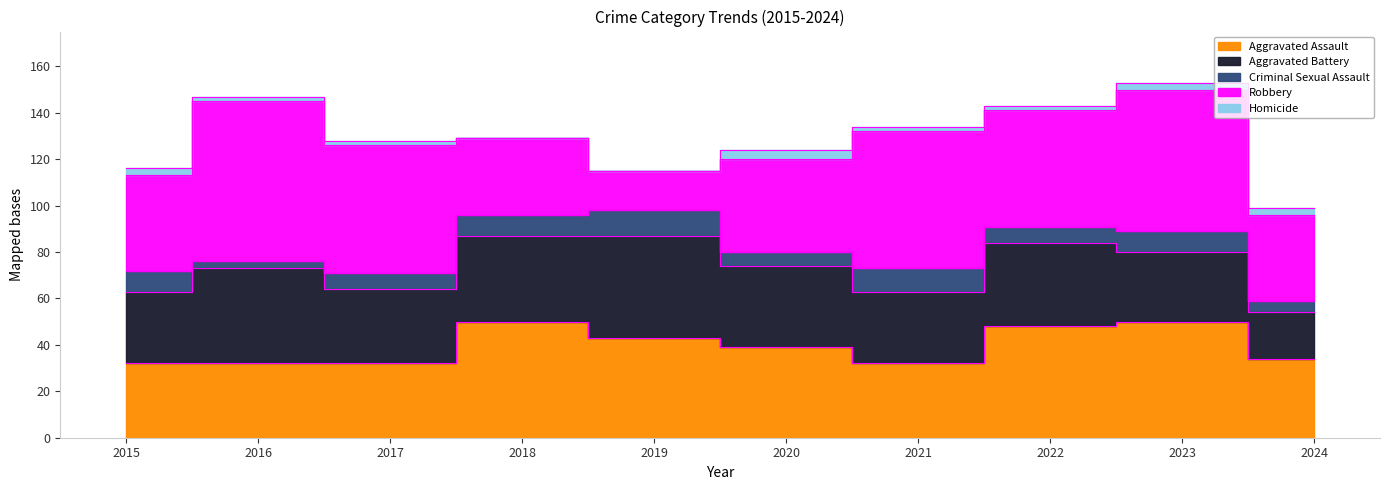

How many Homicide values are between 2 and 3?

7